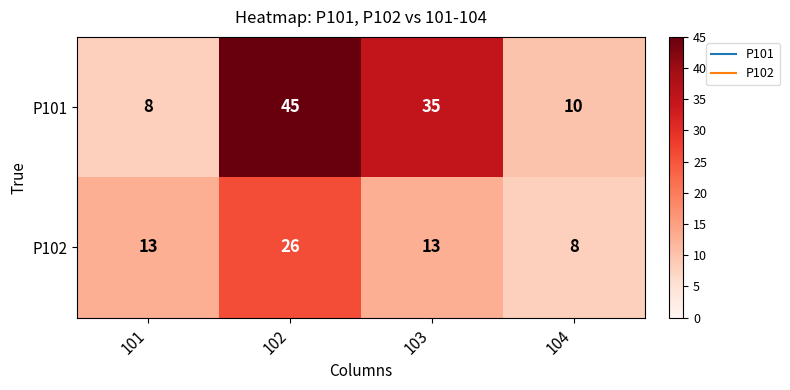

What is the difference between the maximum and minimum values in the P102 series?

18